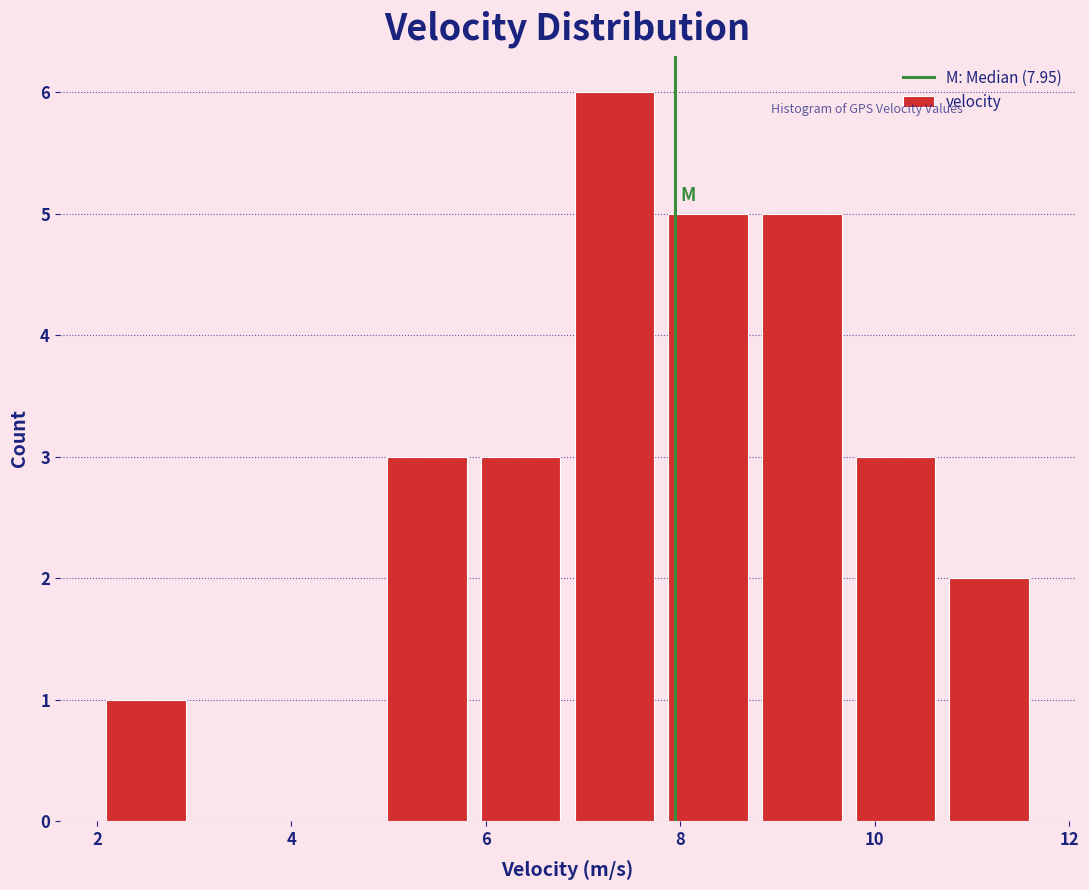

Reading left to right, transcribe this chart: for each bar, give the range it covers on the x-axis and its height. Neither the bar edges nor the heights are printed on the chart, so give them approximately, as read against the axes.

2.0 to 3.0: 1
3.0 to 4.0: 0
4.0 to 5.0: 0
5.0 to 5.8: 3
5.8 to 6.8: 3
6.8 to 7.8: 6
7.8 to 8.8: 5
8.8 to 9.8: 5
9.8 to 10.6: 3
10.6 to 11.6: 2